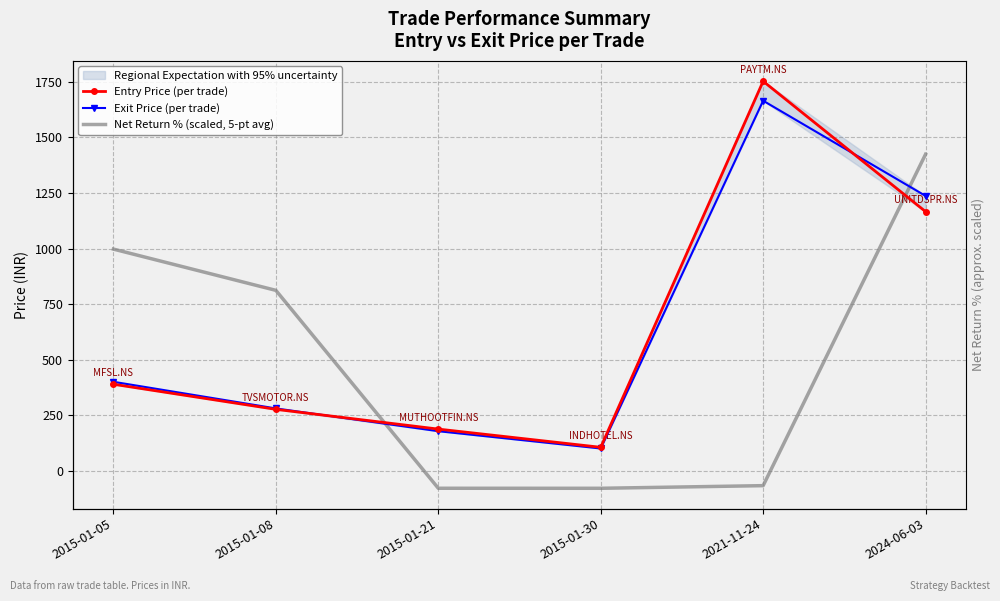

Reading left to right, transcribe all the data shown in this chart.

Entry Price (per trade): 2015-01-05=389.9	2015-01-08=277.1	2015-01-21=188.3	2015-01-30=106.4	2021-11-24=1752.4	2024-06-03=1166.2
Exit Price (per trade): 2015-01-05=401.0	2015-01-08=281.2	2015-01-21=178.9	2015-01-30=101.1	2021-11-24=1664.8	2024-06-03=1236.8
Net Return % (scaled, 5-pt avg): 2015-01-05=997.7	2015-01-08=812.2	2015-01-21=-77.8	2015-01-30=-77.9	2021-11-24=-66.0	2024-06-03=1424.2